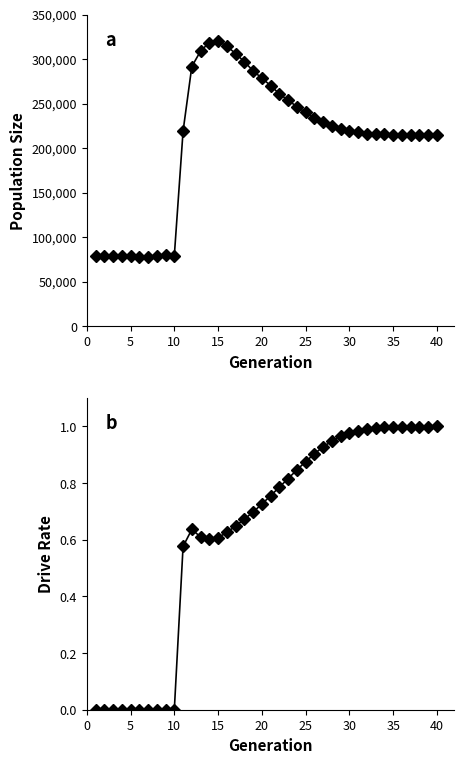

True or false: rate_dr and size cross at least once.

False